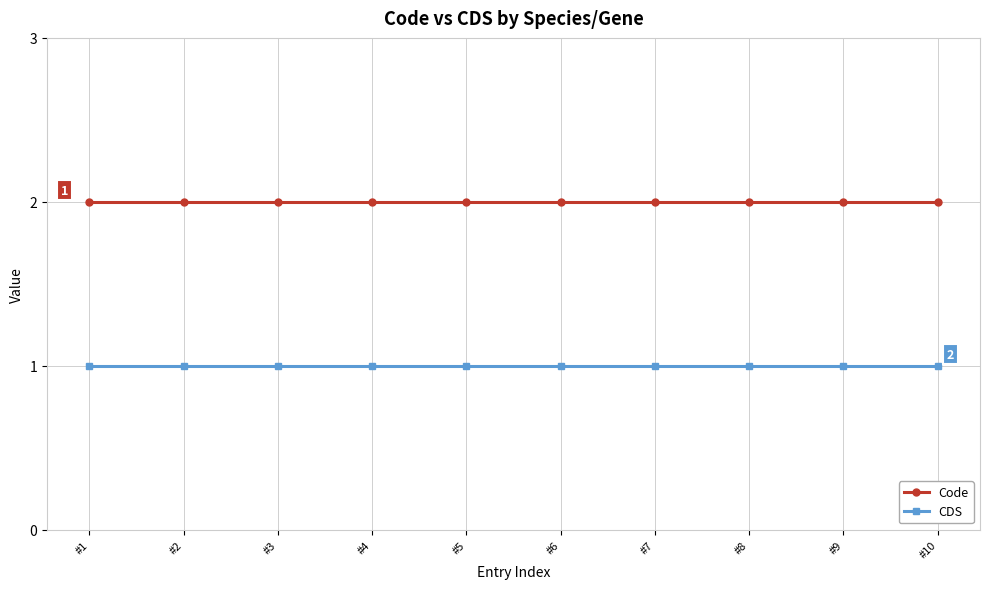

What value does the CDS series have at #2?

1